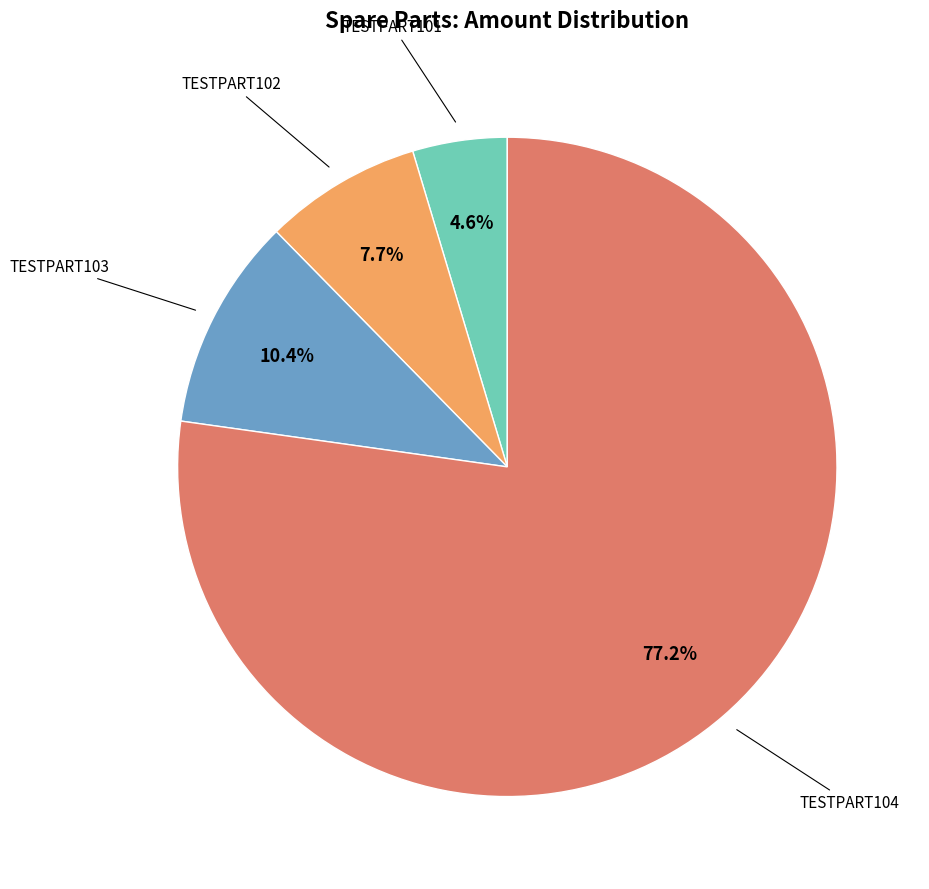

Does any single category account for the majority?

Yes